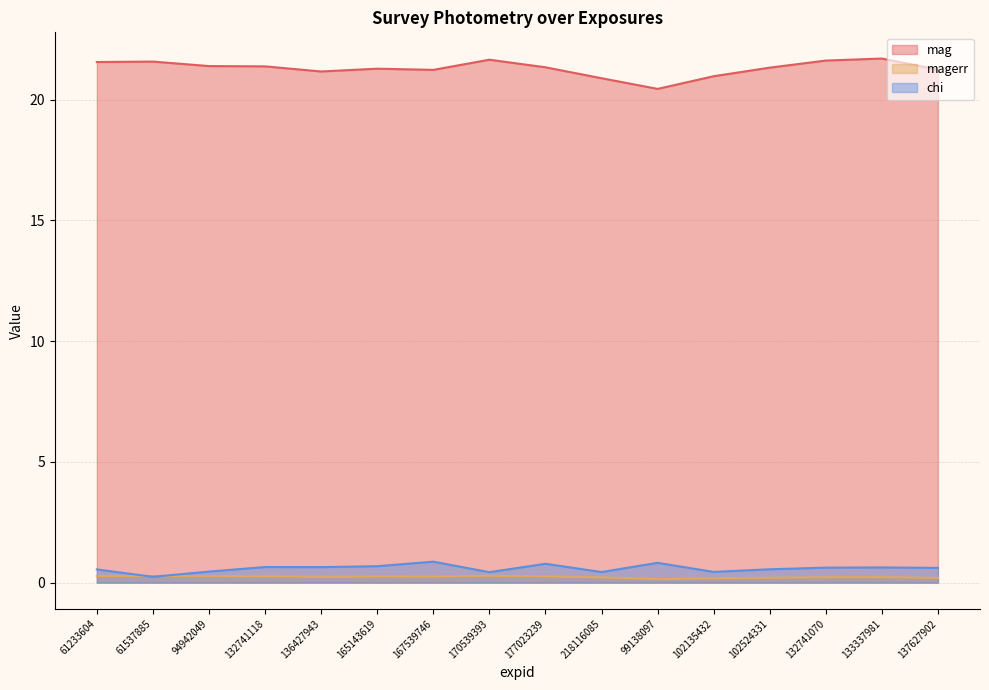

The chi series shows 1.1 at 132741070. True or false?

False